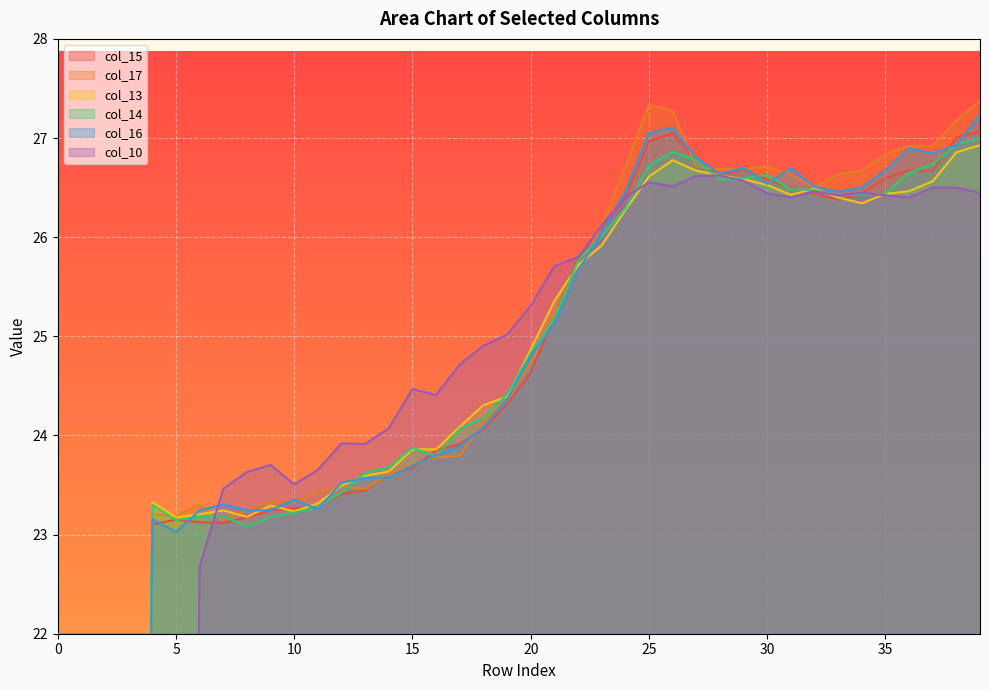

What is the average value of the col_16 series?

22.6